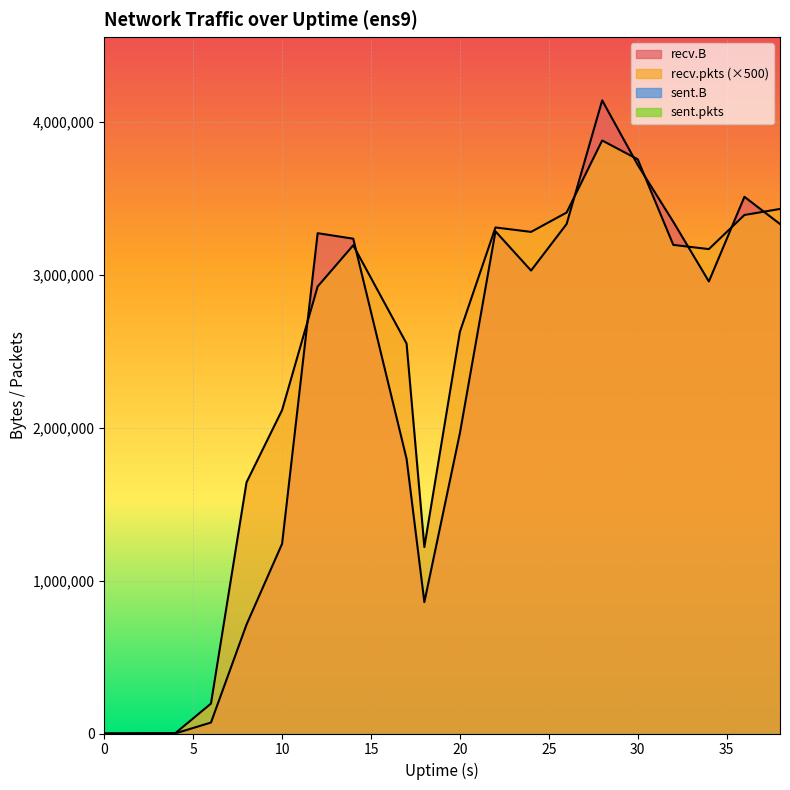

Where is recv.pkts nearest to the value 1938250?

10